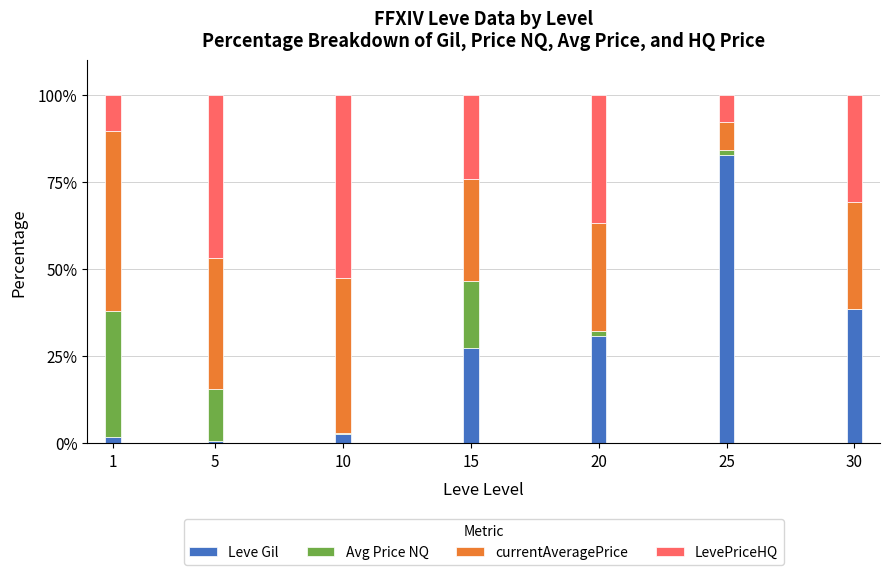

The value of Leve Gil at 30 is 66.7. True or false?

False